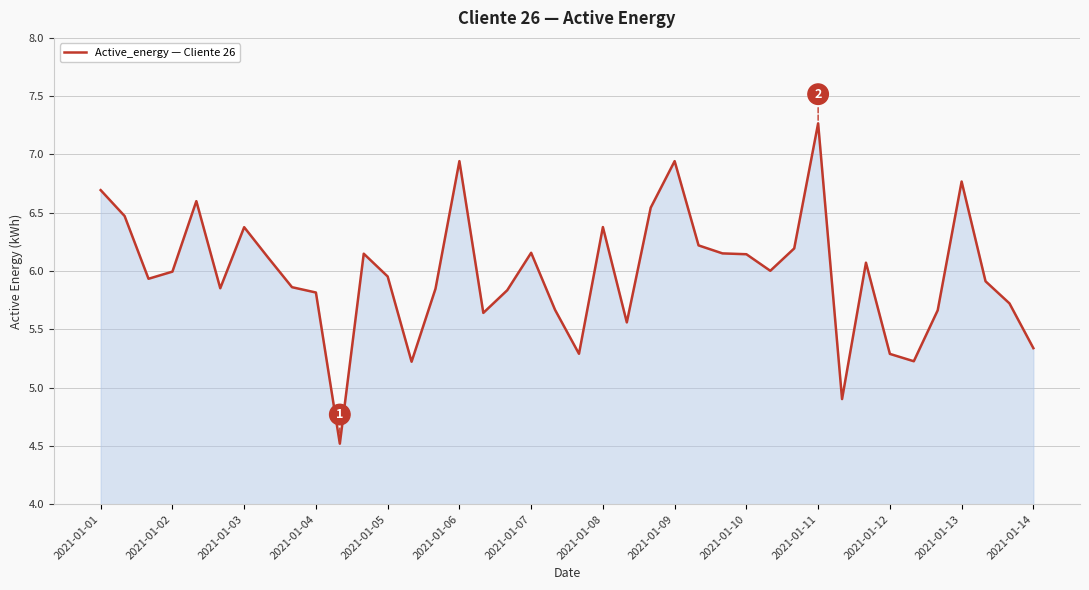

How many distinct data groups are displayed?

1